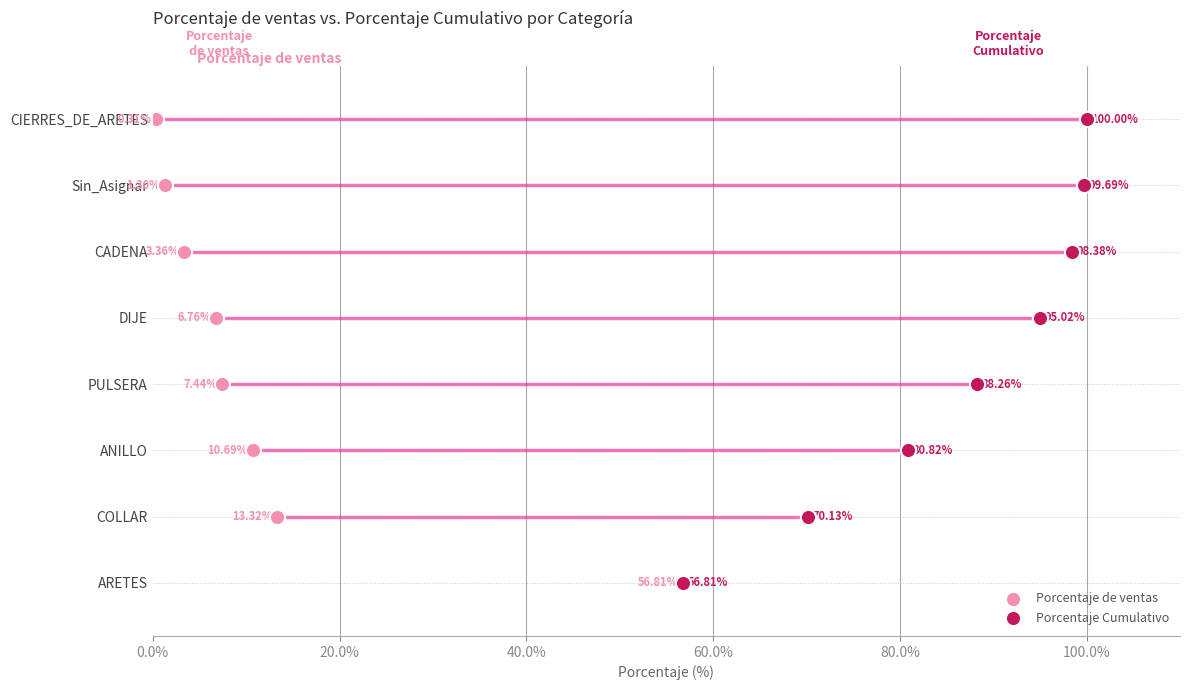

What are all the series names shown in the legend?

Porcentaje de ventas, Porcentaje Cumulativo